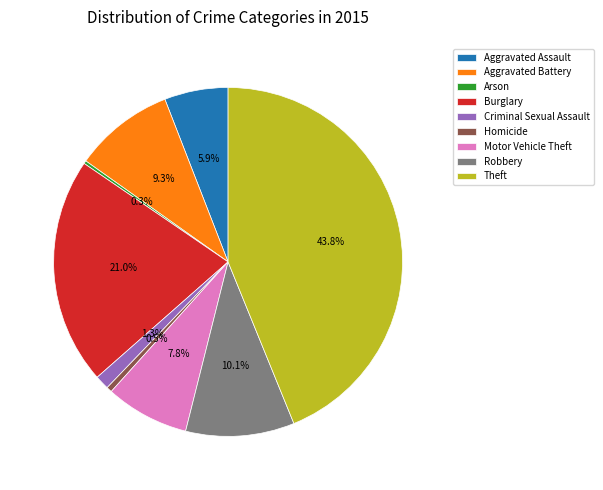

Does any single category account for the majority?

No